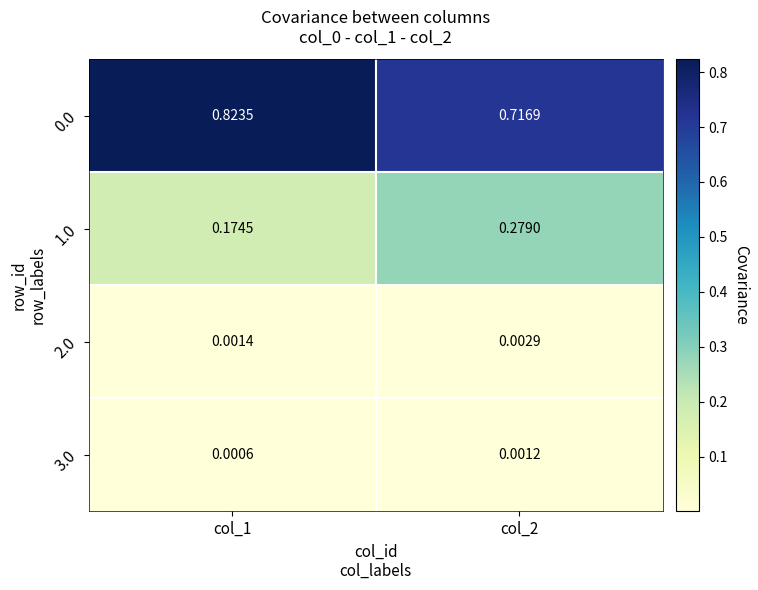

Is the value of 3.0 at col_1 greater than the value of 1.0 at col_2?

No